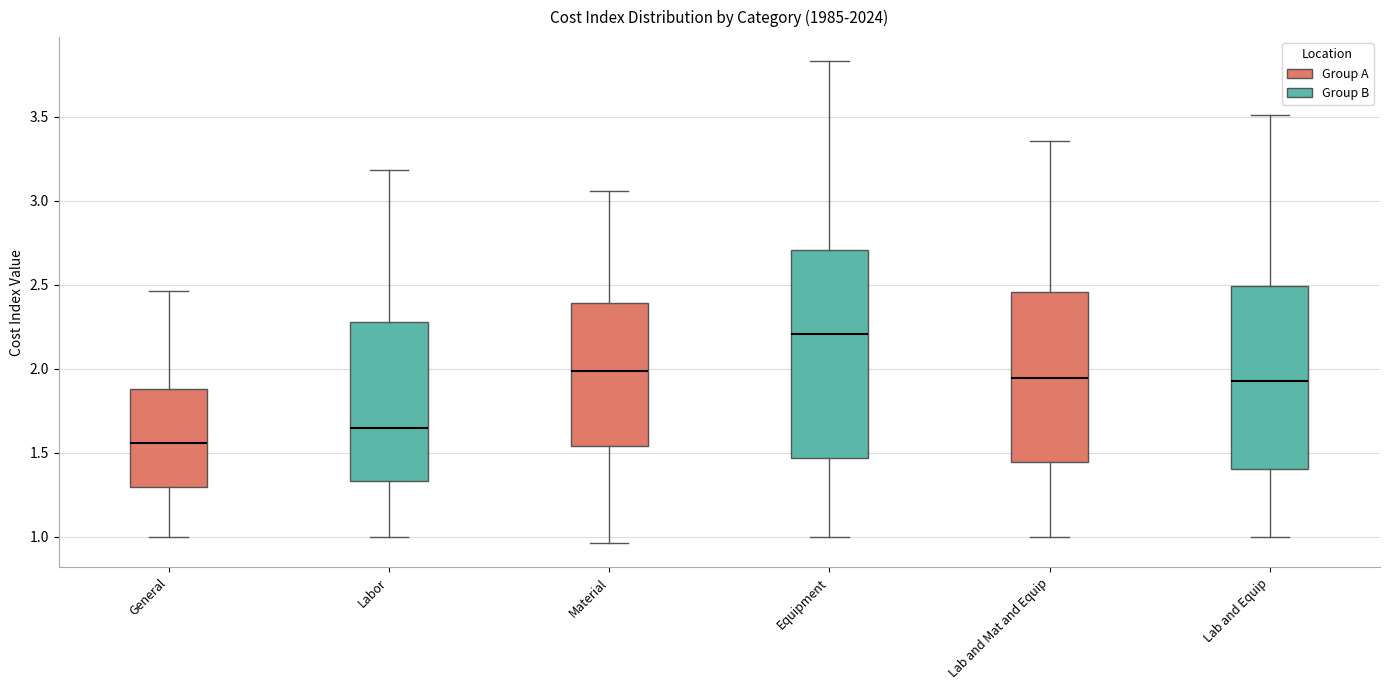

Which box's median line is the lowest?

General